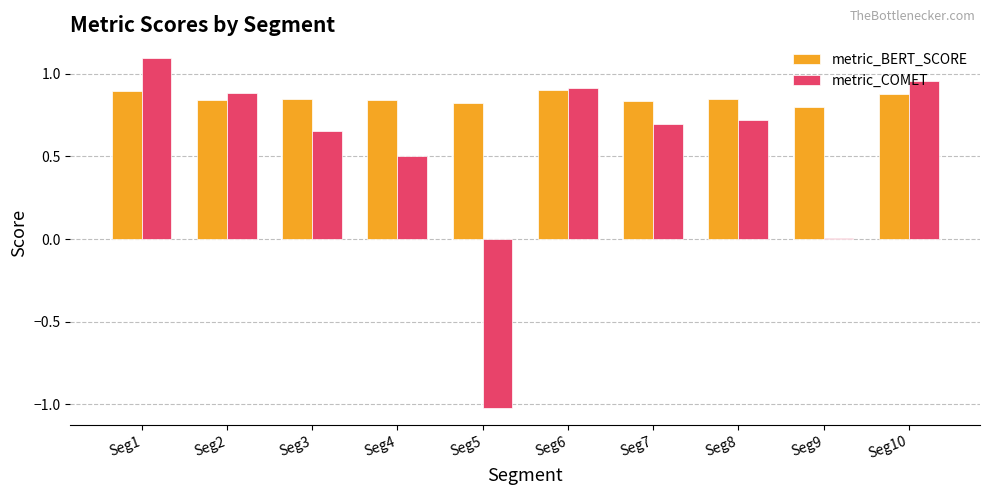

Is it true that metric_COMET equals 0.7 at Seg4?

False